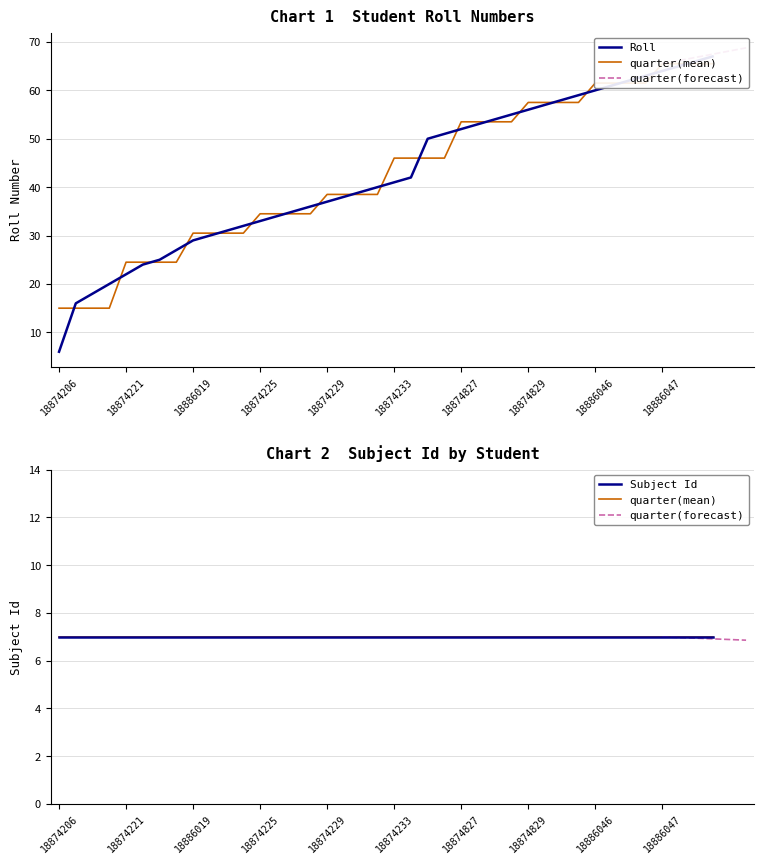

What is the approximate value at 18874227, to the nearest 10?

40